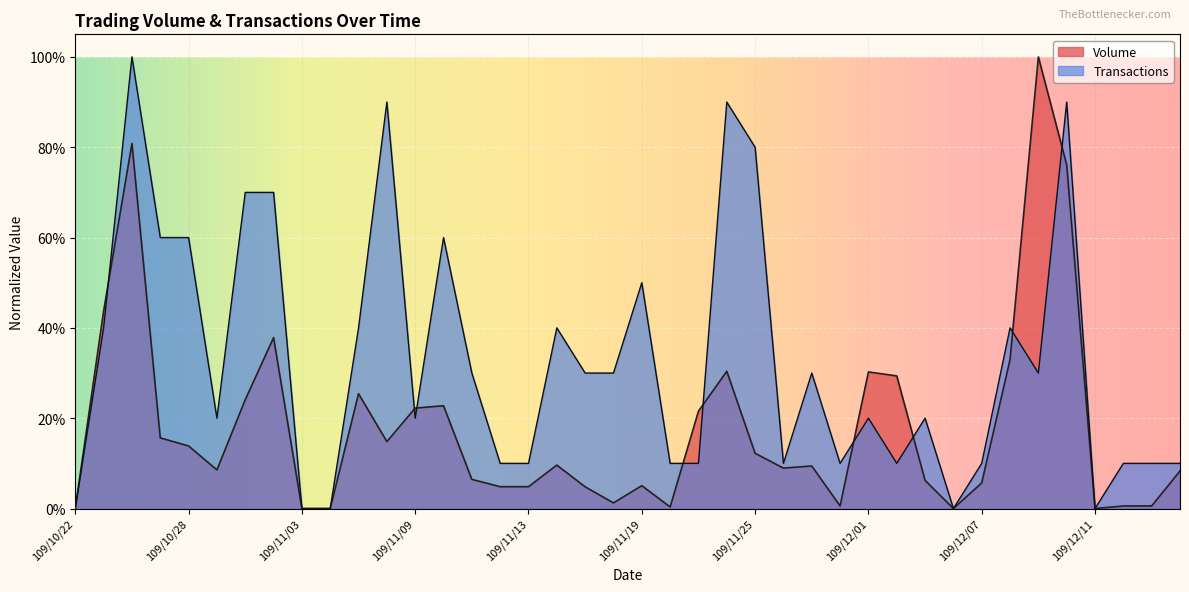

Count the number of categories in the chart.

40